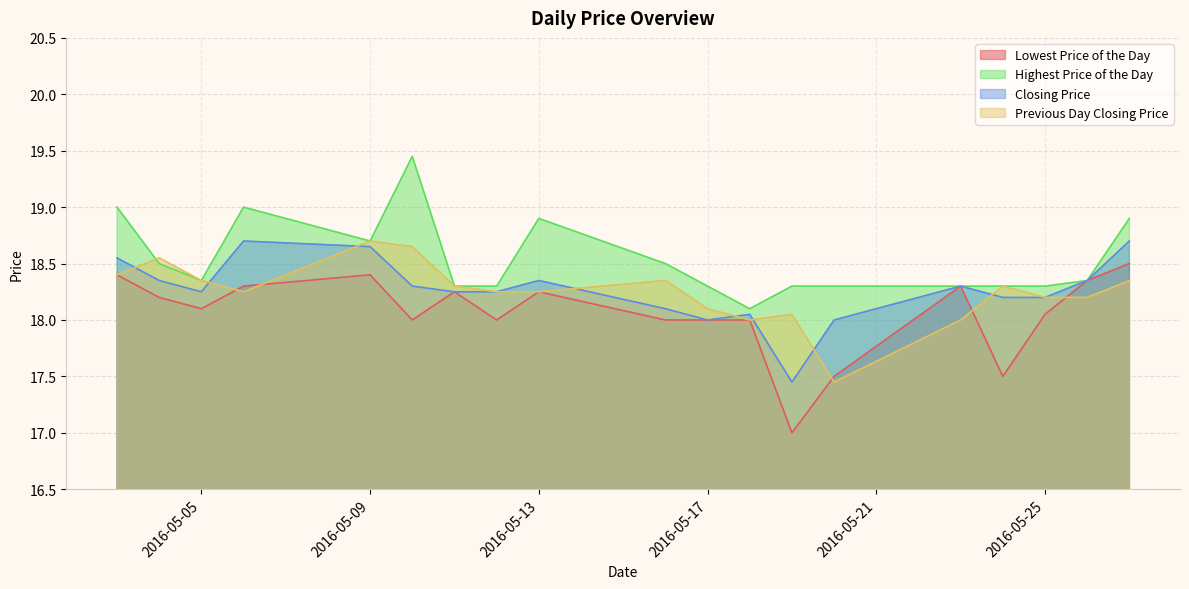

Which series changed the most between 20160518 and 20160526?

Lowest Price of the Day